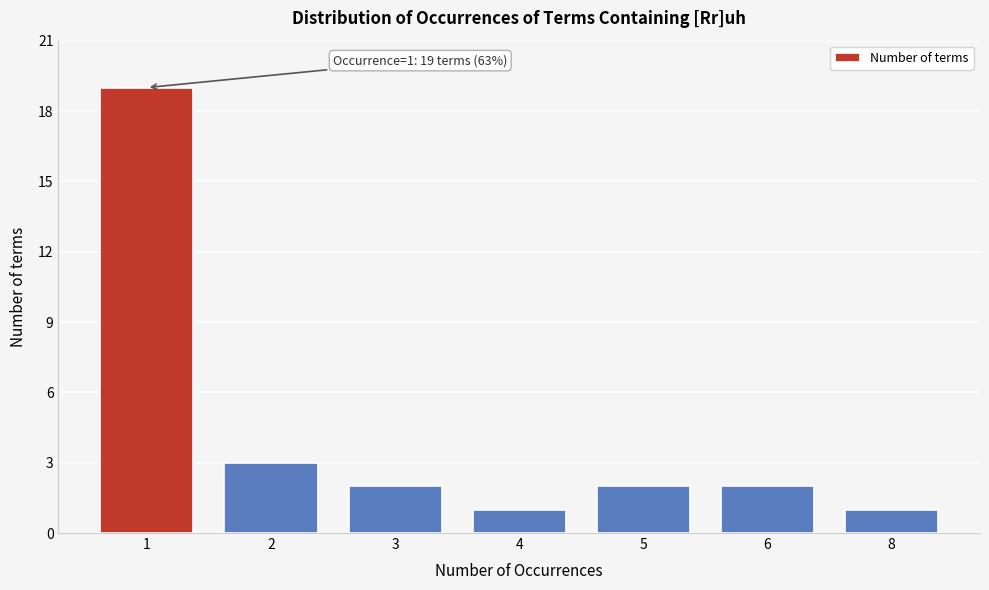

Reading left to right, list all the values displayed in this chart.

1=19	2=3	3=2	4=1	5=2	6=2	8=1